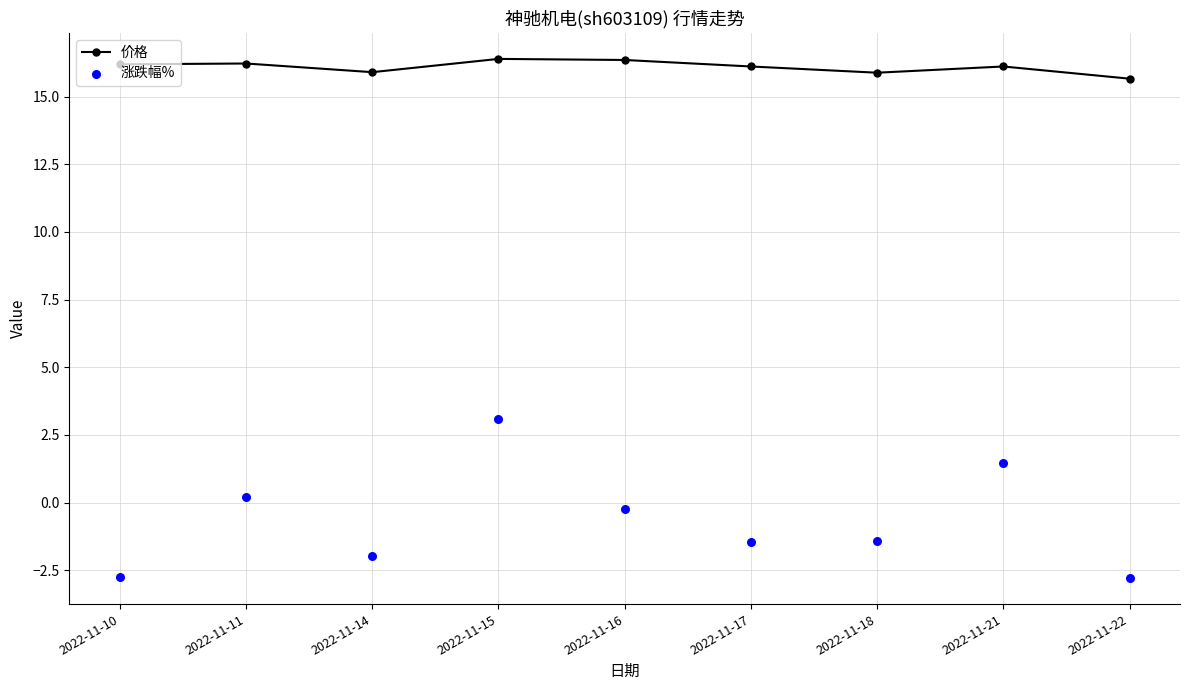

What are all the series names shown in the legend?

价格, 涨跌幅%